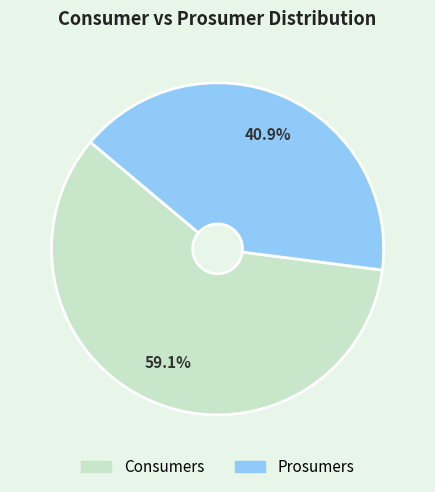

To the nearest percent, what percentage of the pie is Prosumers?

41%